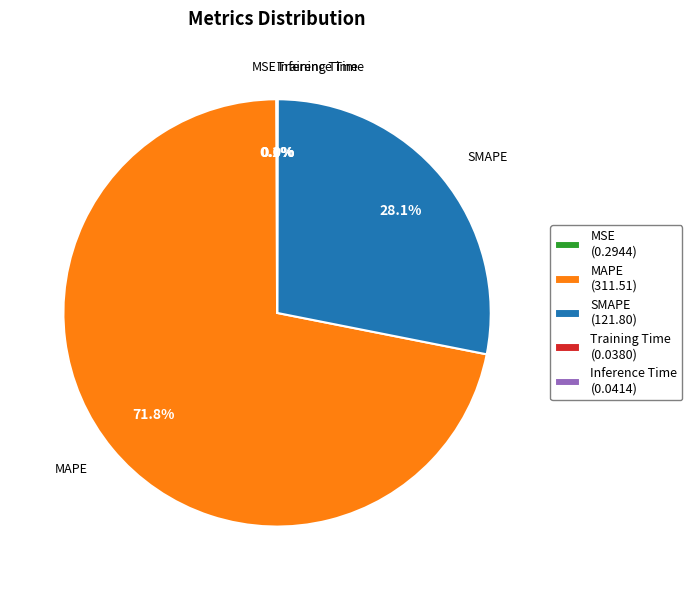

How much of the chart is everything except MAPE (311.51)?

28.2%